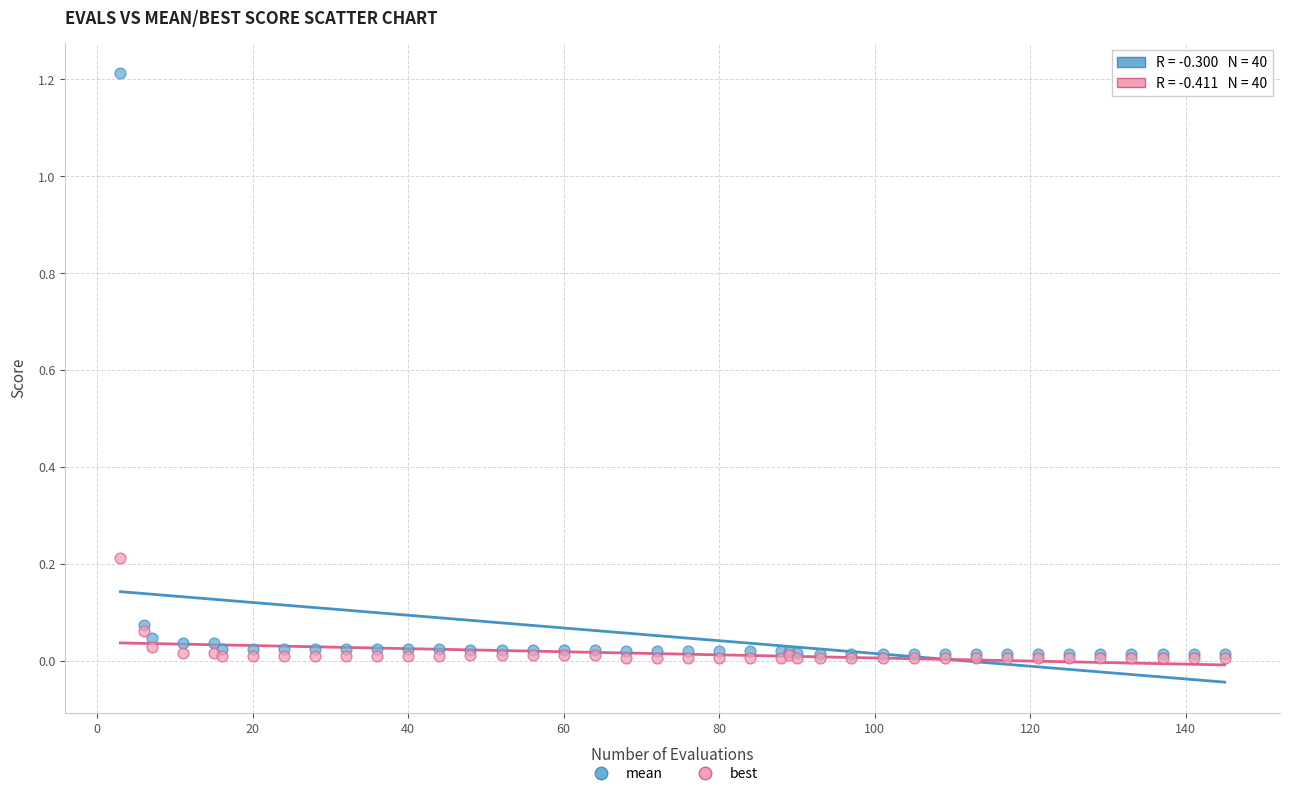

Which series has the widest spread of Y values?

mean